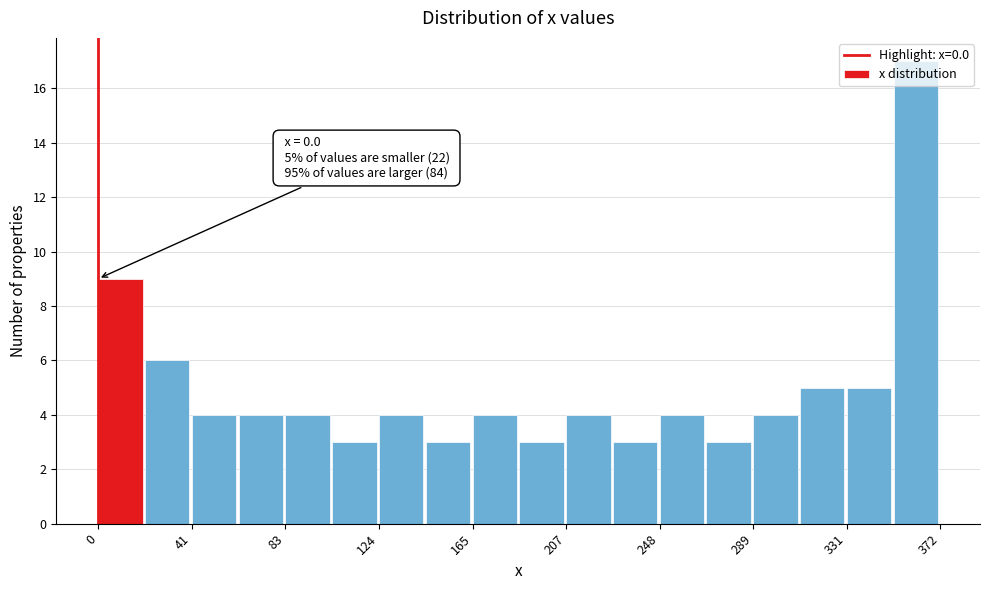

Which range on the x-axis has the tallest bar?

350 to 370